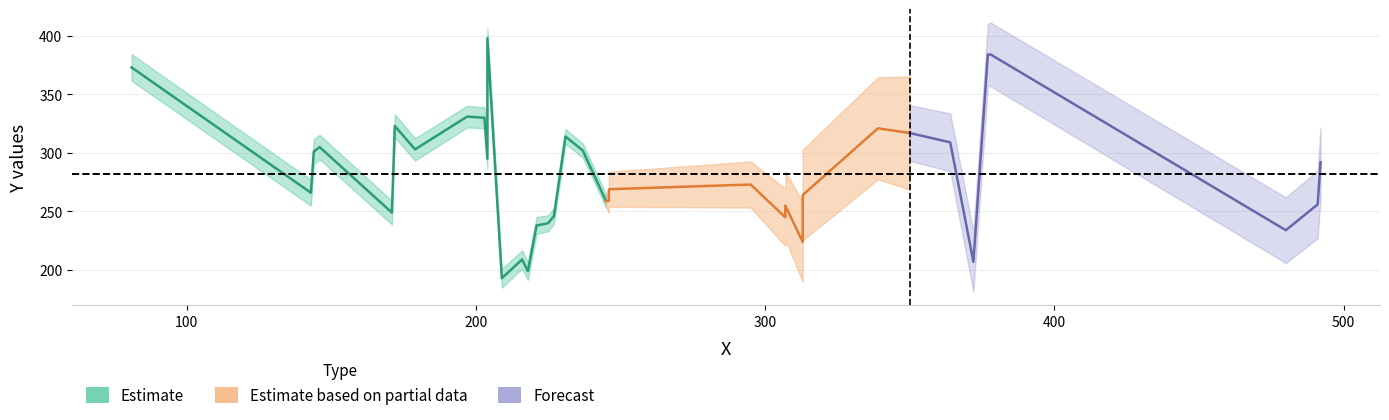

List the labels in order of value, smallest first.

209, 218, 372, 216, 313, 480, 221, 225, 307, 227, 171, 307, 491, 245, 246, 313, 143, 246, 295, 492, 204, 144, 237, 179, 146, 364, 231, 350, 339, 172, 203, 197, 81, 377, 378, 204